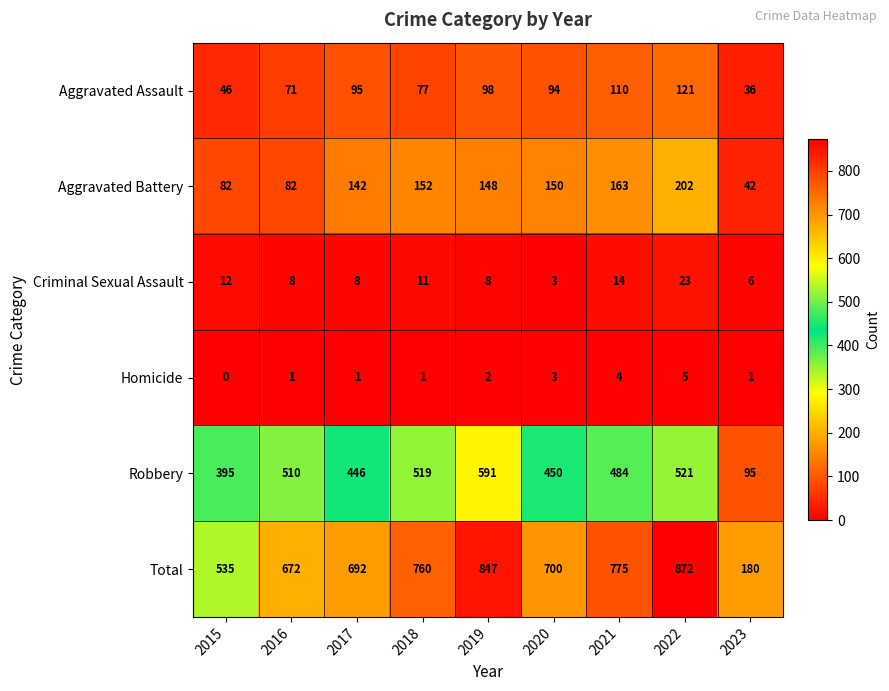

Which series has the largest total across all categories?

Total